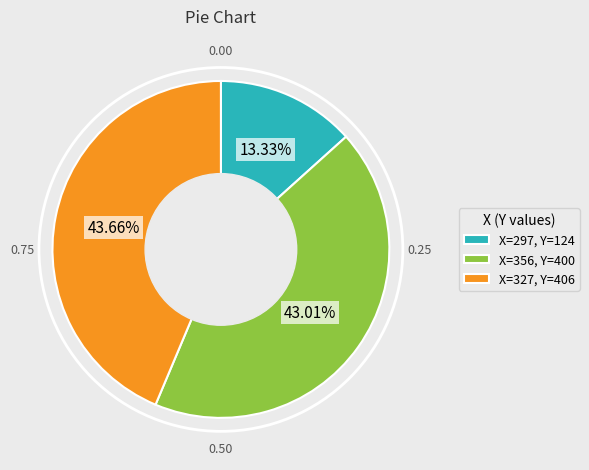

Is there any slice that represents more than half of the pie?

No